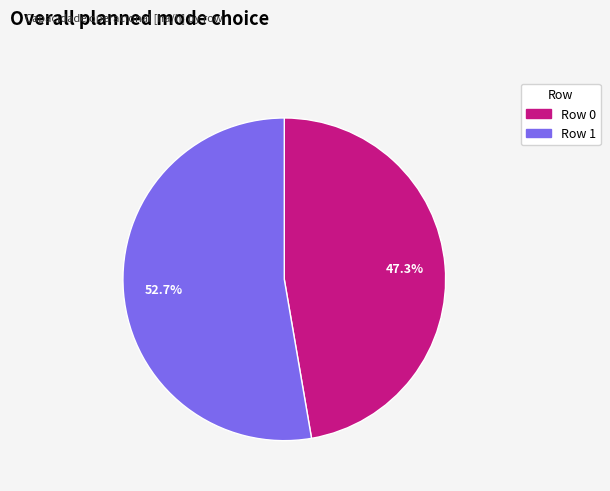

What percentage is the Row 0 slice, to the nearest percent?

47%